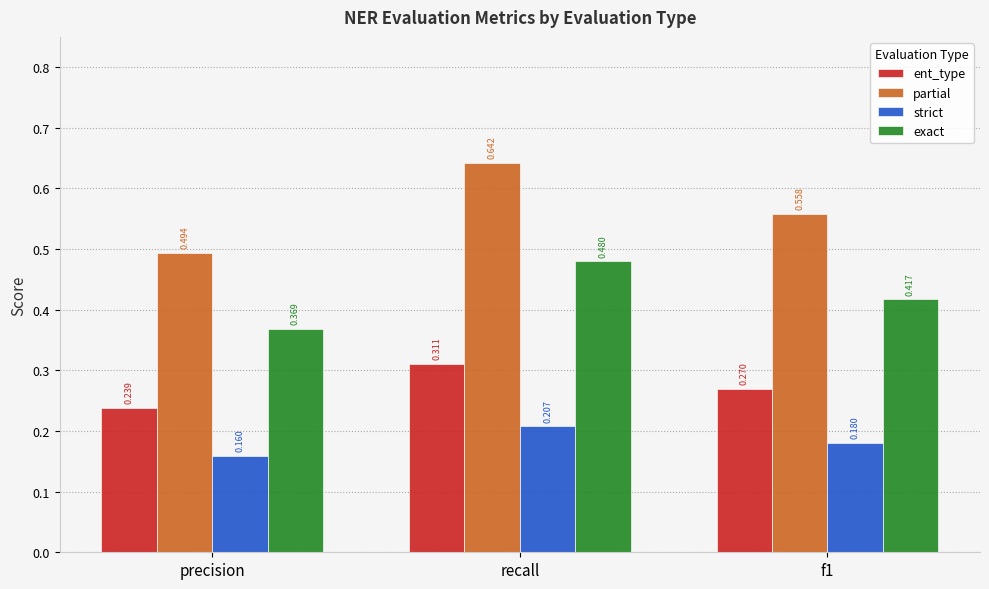

Which category has the lowest value in the ent_type series?

precision